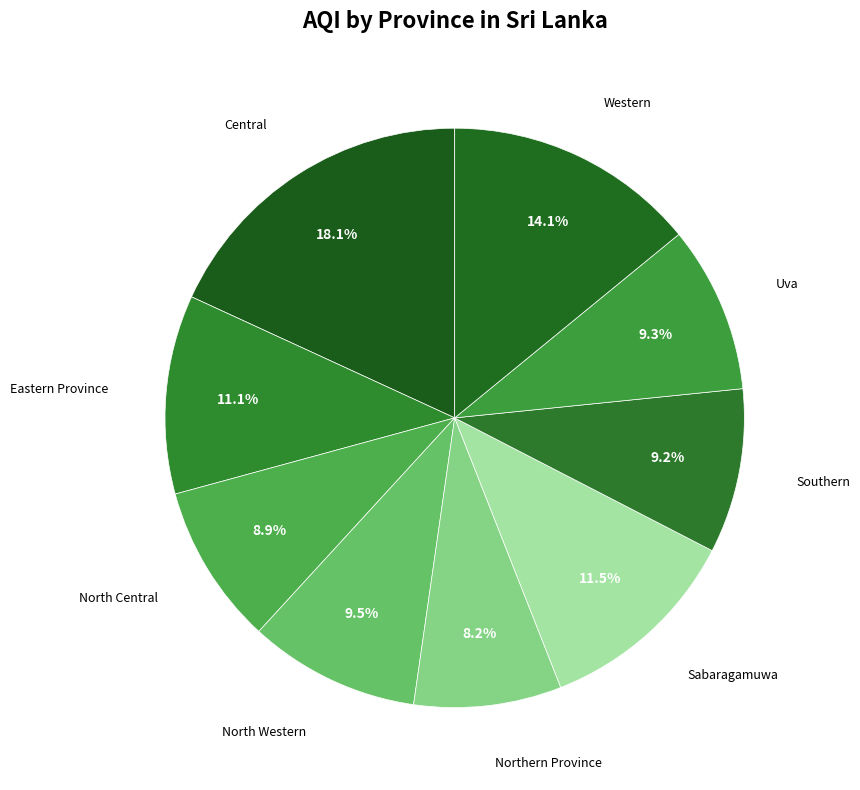

Which has a higher value, Southern or Northern Province?

Southern